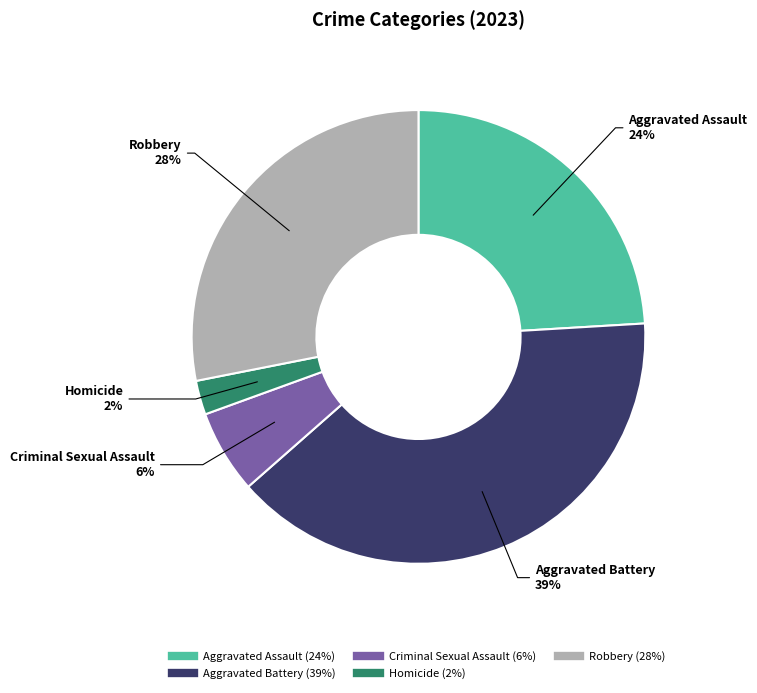

Is it true that Homicide is 2% of the pie?

True